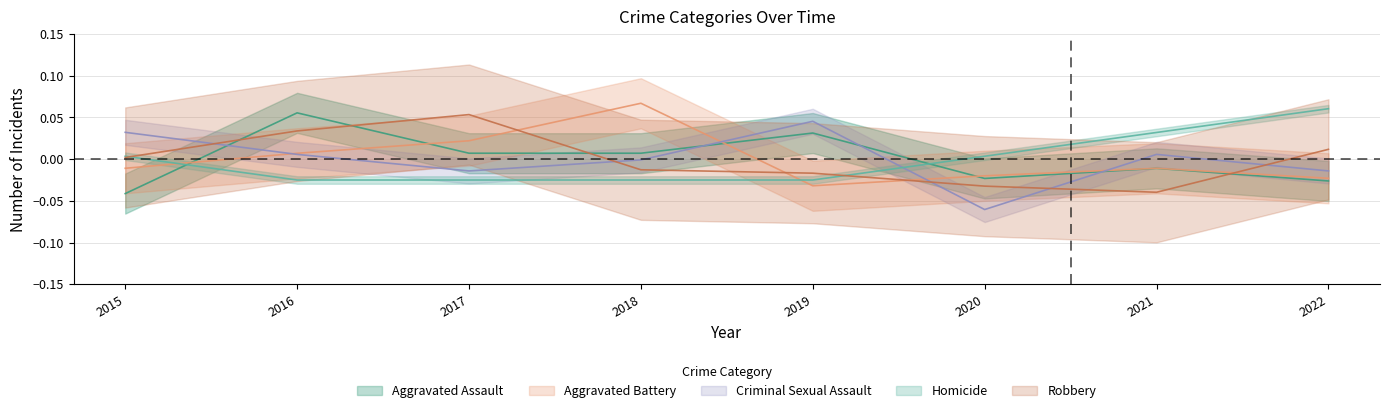

True or false: Homicide has a value of 0.0 at 2015.

True